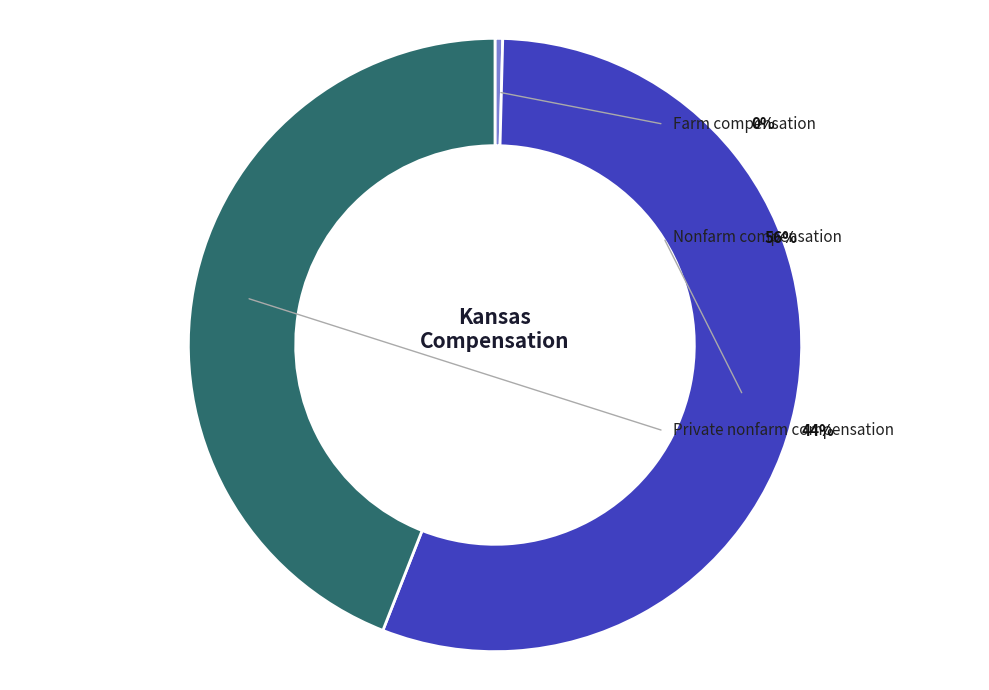

What percentage is NOT represented by Nonfarm compensation?

44.4%